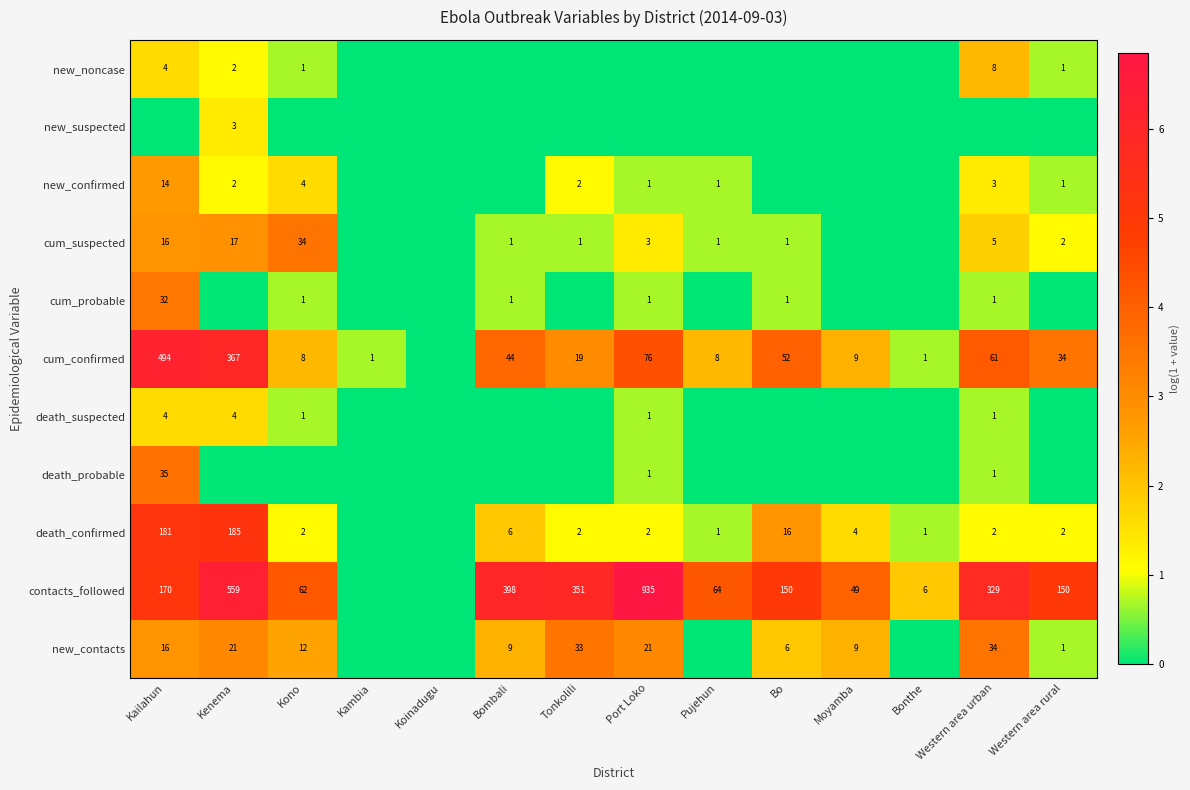

The cum_suspected series shows 17 at Kenema. True or false?

True